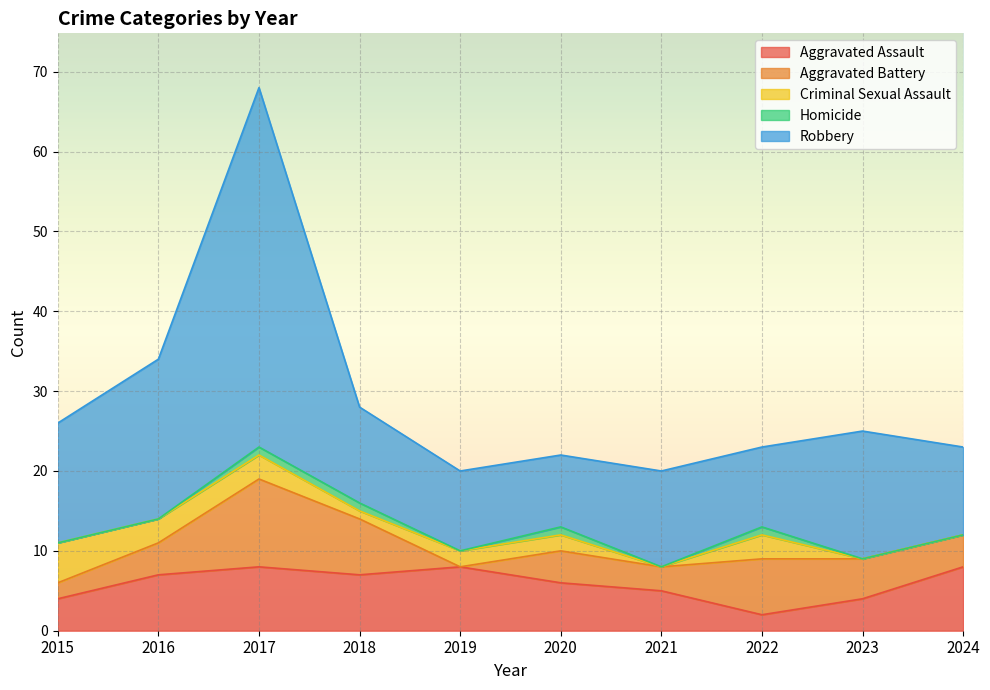

At which category is the sum across all series the highest?

2017